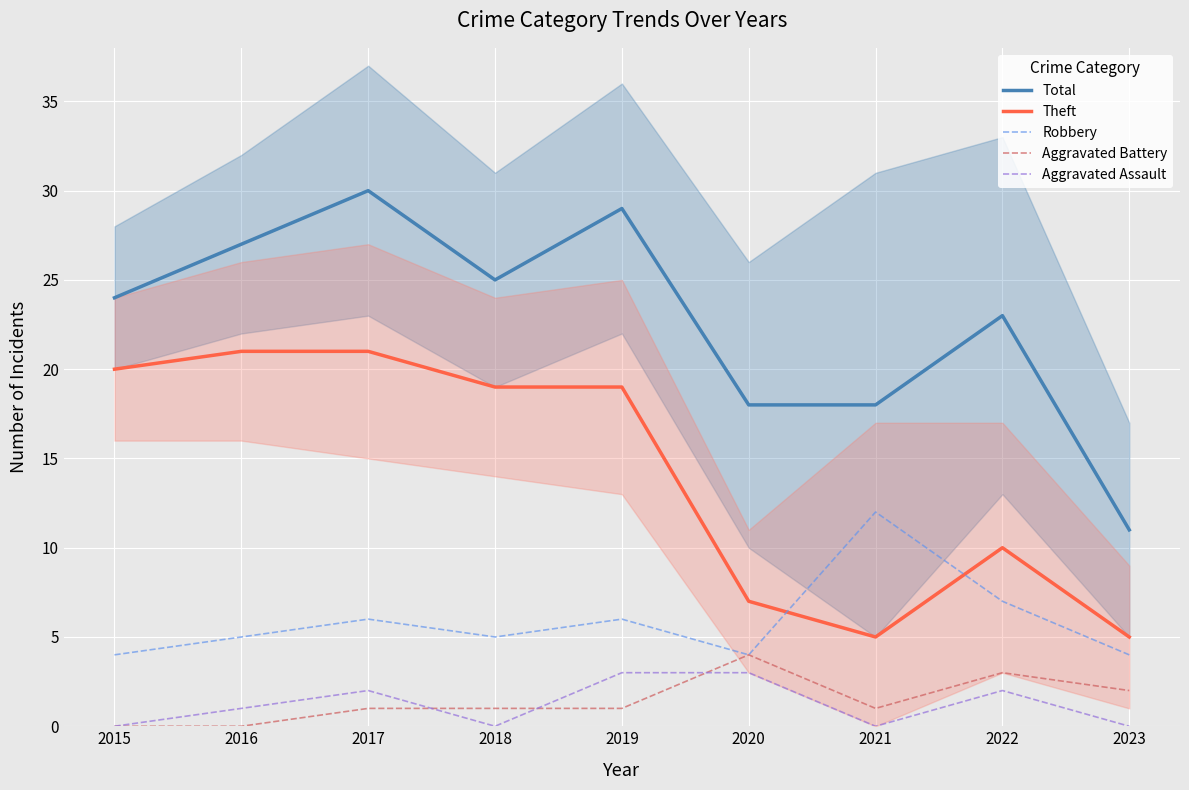

List the series in order of their peak value, lowest first.

Aggravated Assault, Aggravated Battery, Robbery, Theft, Total